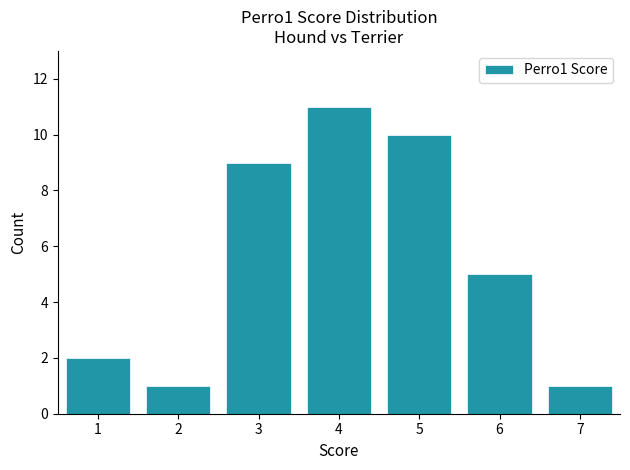

Which range on the x-axis has the tallest bar?

3.5 to 4.5